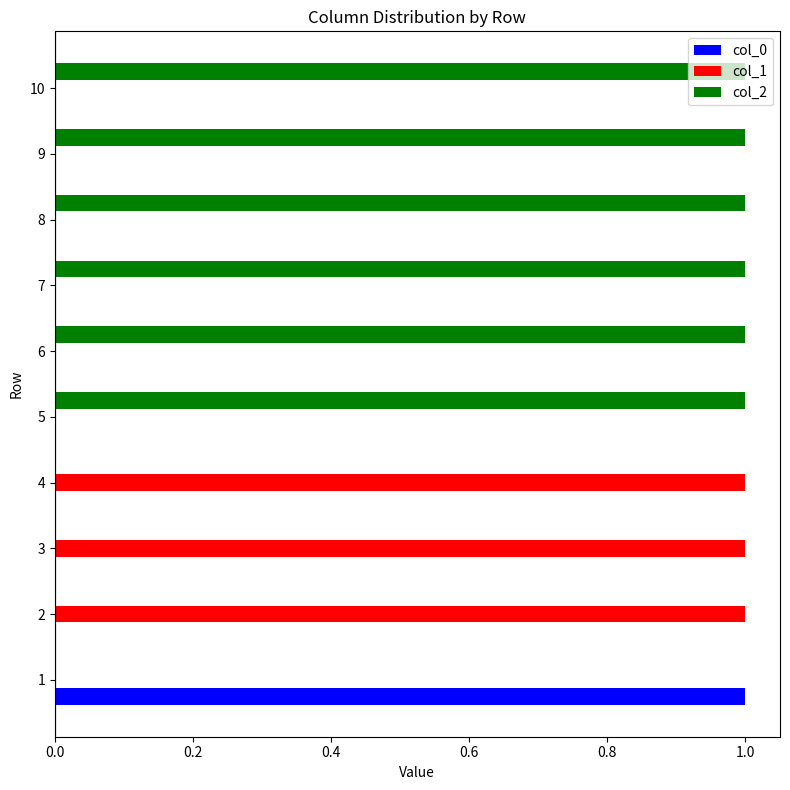

What are all the series names shown in the legend?

col_0, col_1, col_2